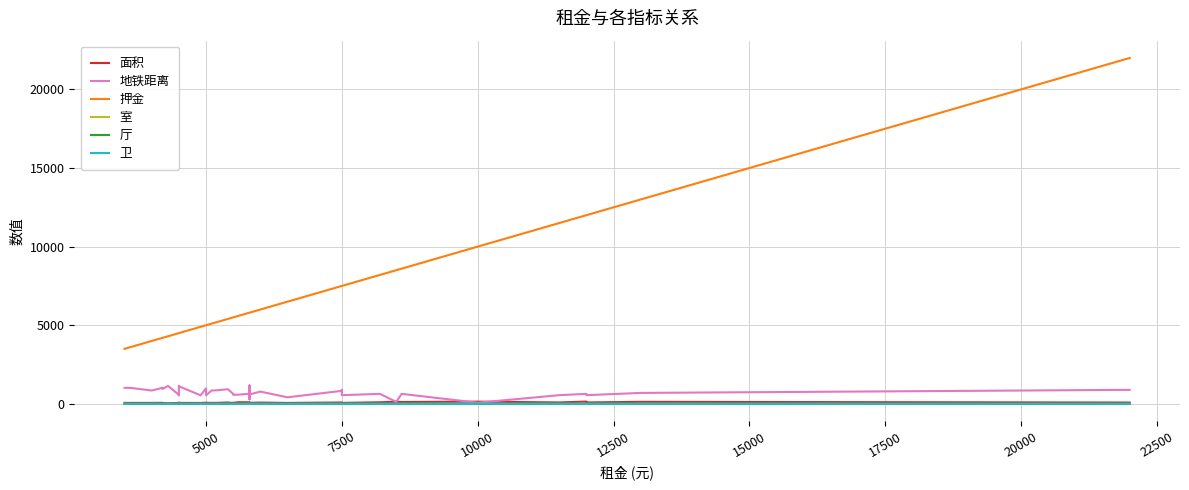

What is the value of the 卫 point at the 25th from the left?

1